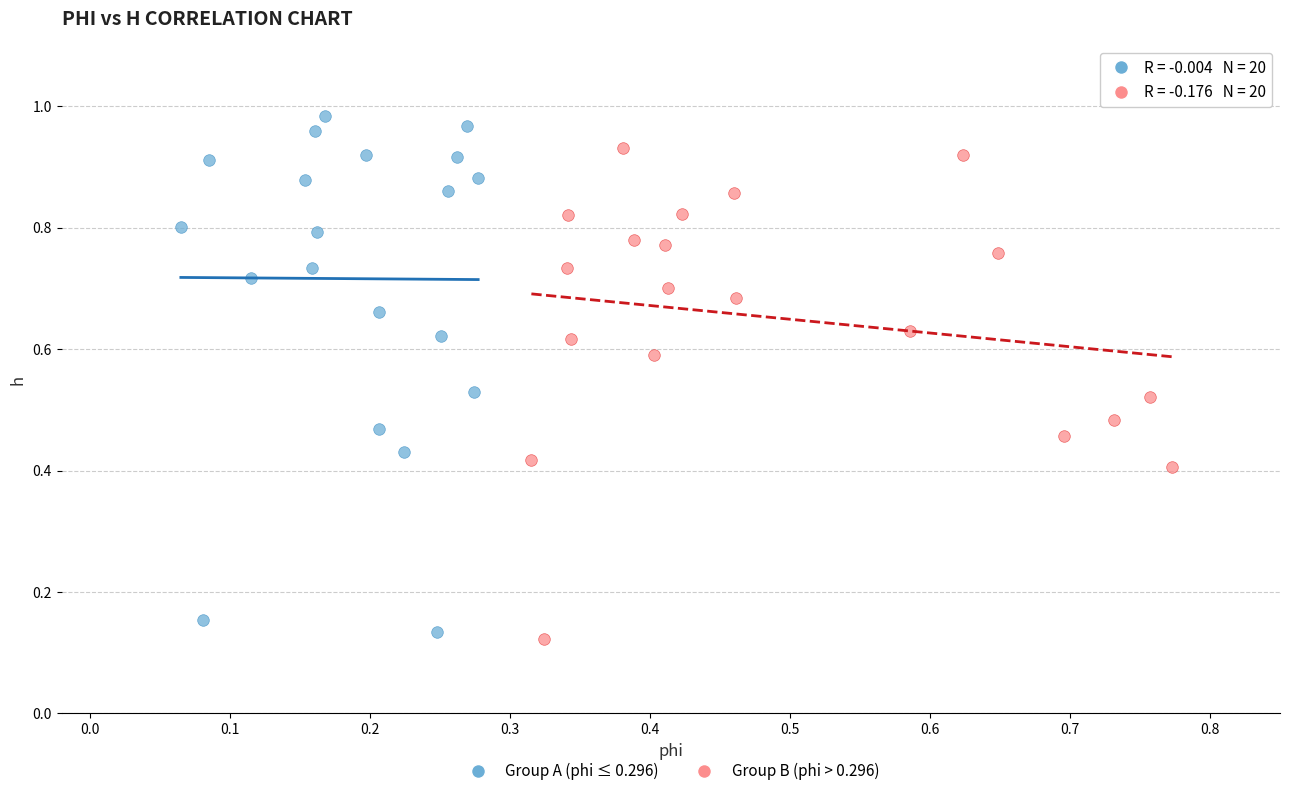

What are all the series names shown in the legend?

Group A (phi ≤ 0.296), Group B (phi > 0.296)